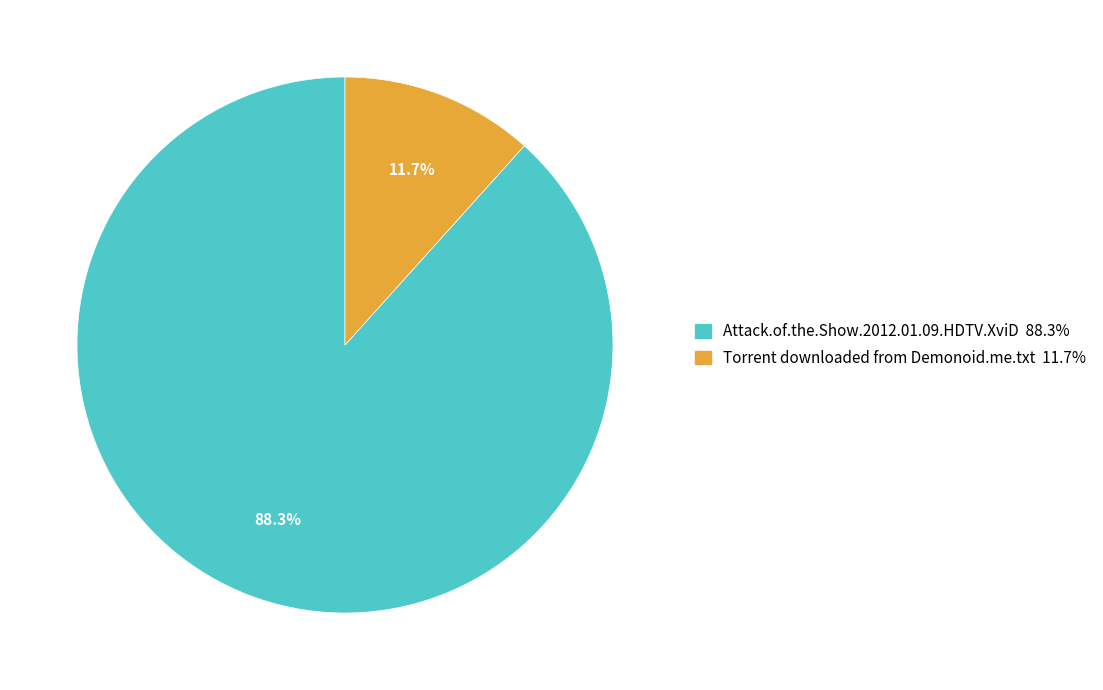

To the nearest percent, what percentage of the pie is Attack.of.the.Show.2012.01.09.HDTV.XviD?

88%